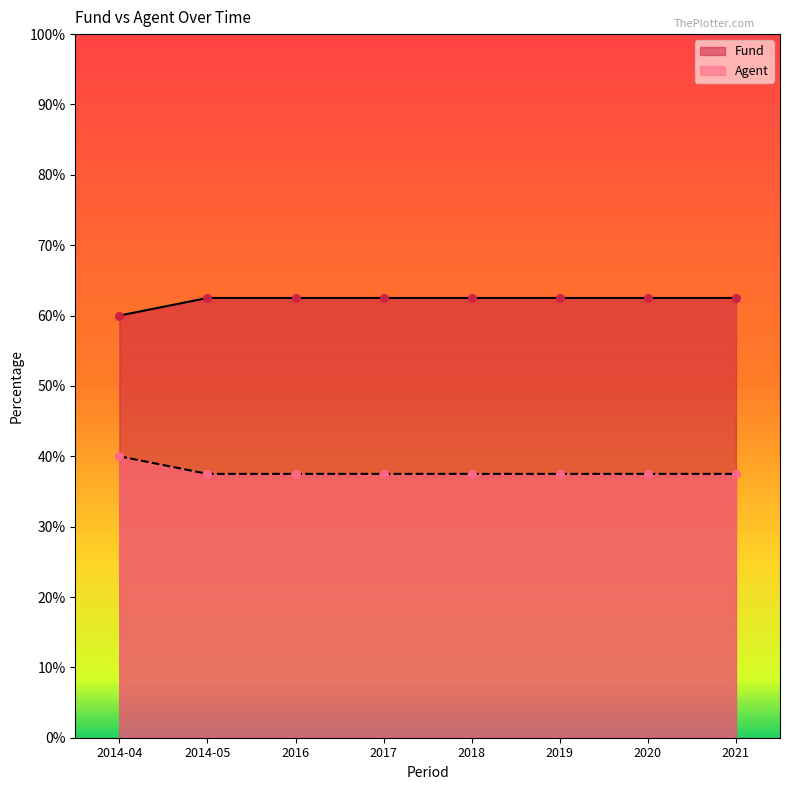

Which series has the widest spread of Y values?

Fund